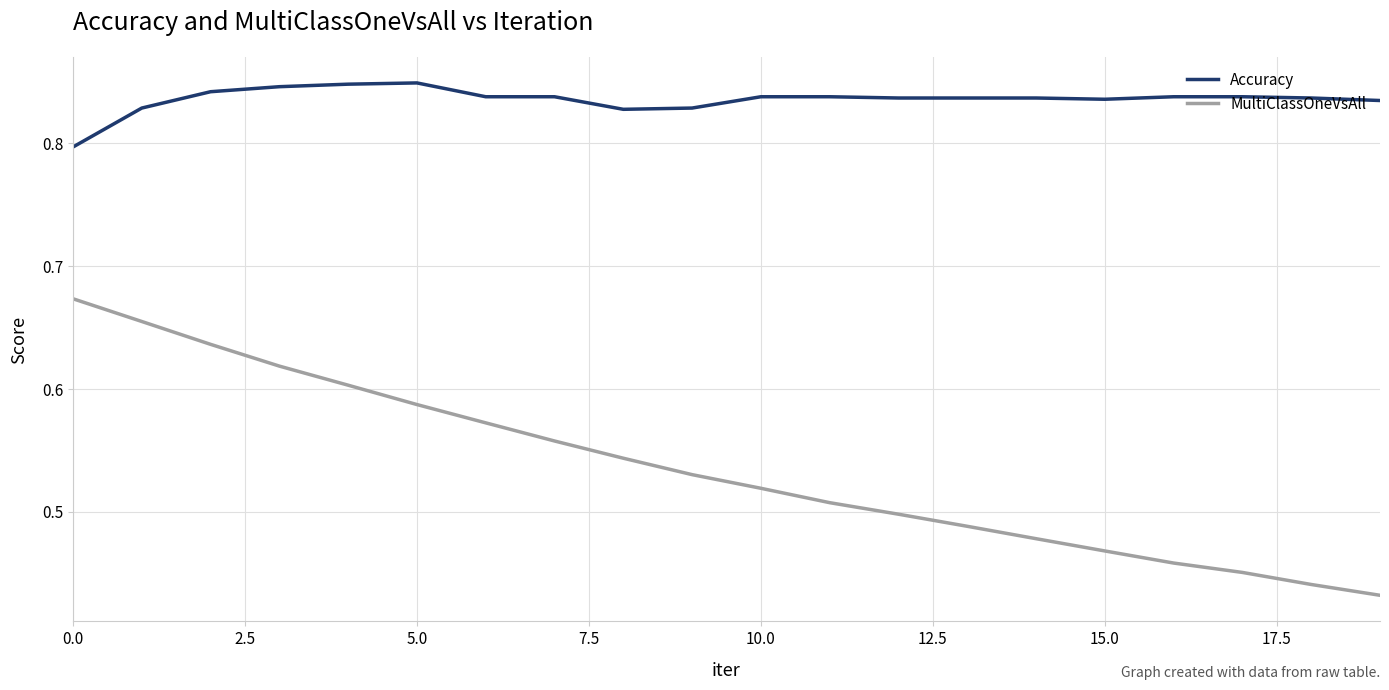

True or false: Accuracy and MultiClassOneVsAll cross at least once.

False